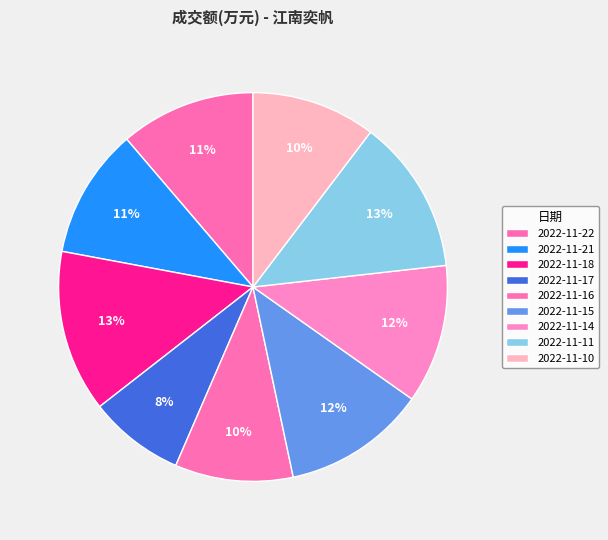

What is the smallest slice in the pie chart?

2022-11-17